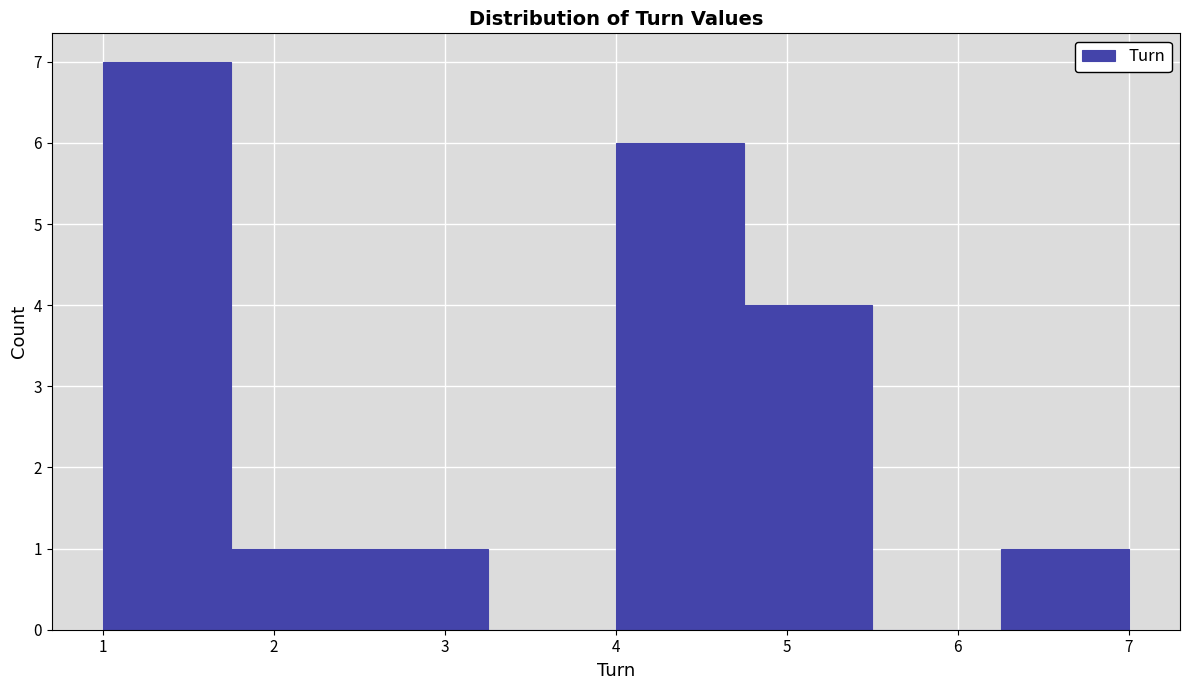

Reading left to right, transcribe this chart: for each bar, give the range it covers on the x-axis and its height. Neither the bar edges nor the heights are printed on the chart, so give them approximately, as read against the axes.

1.00 to 1.75: 7
1.75 to 2.50: 1
2.50 to 3.25: 1
3.25 to 4.00: 0
4.00 to 4.75: 6
4.75 to 5.50: 4
5.50 to 6.25: 0
6.25 to 7.00: 1